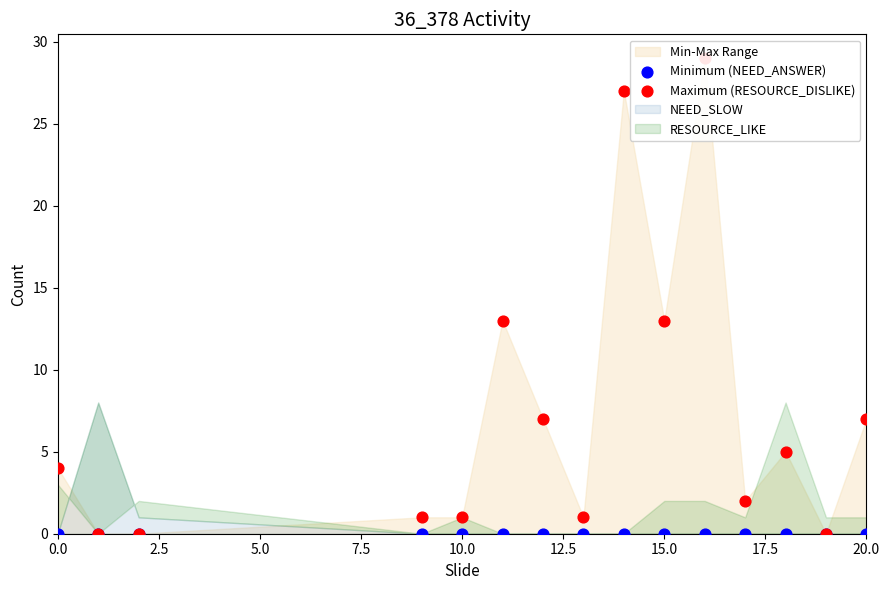

Which series contains the lowest Y value?

Minimum (NEED_ANSWER)